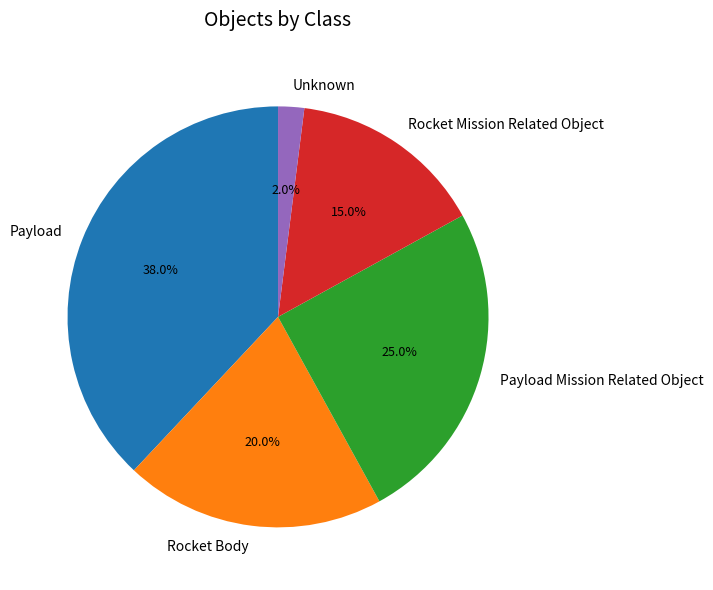

Does any single category account for the majority?

No